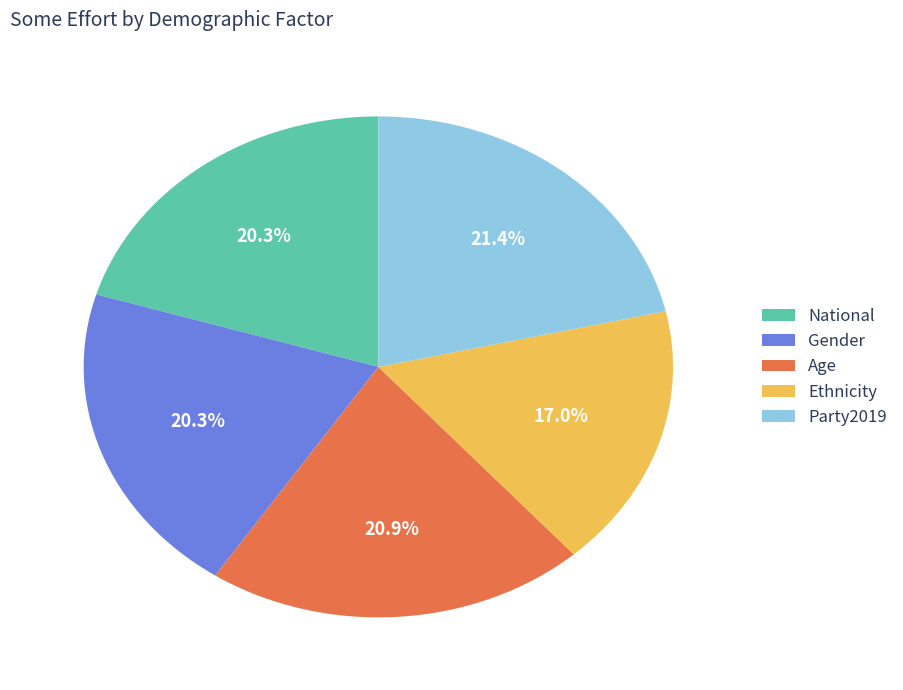

True or false: Party2019 accounts for 34% of the total.

False